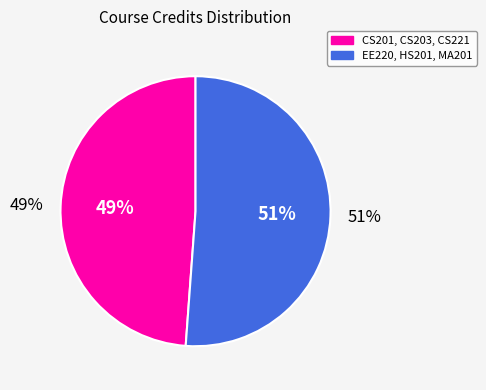

Is it true that CS201 is 33% of the pie?

False